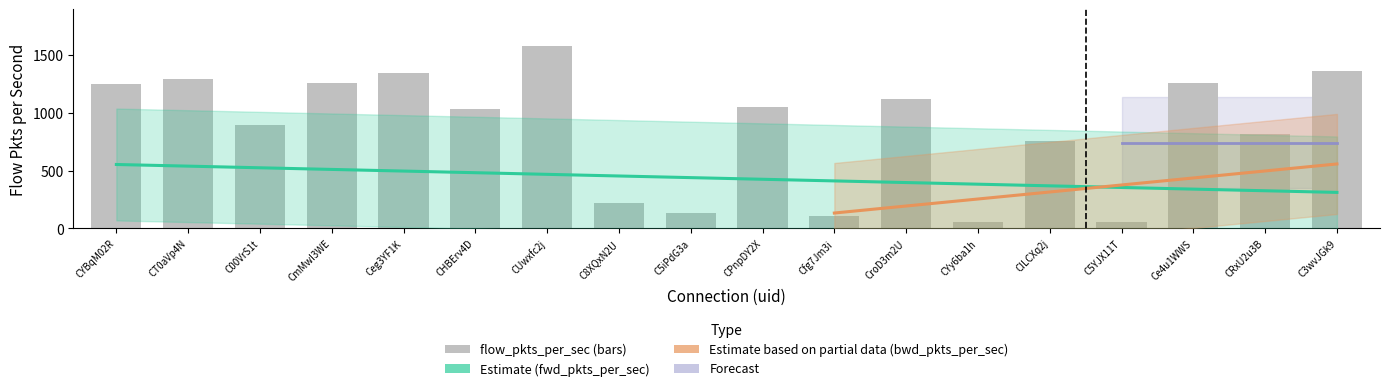

What position from the right is 7?

11